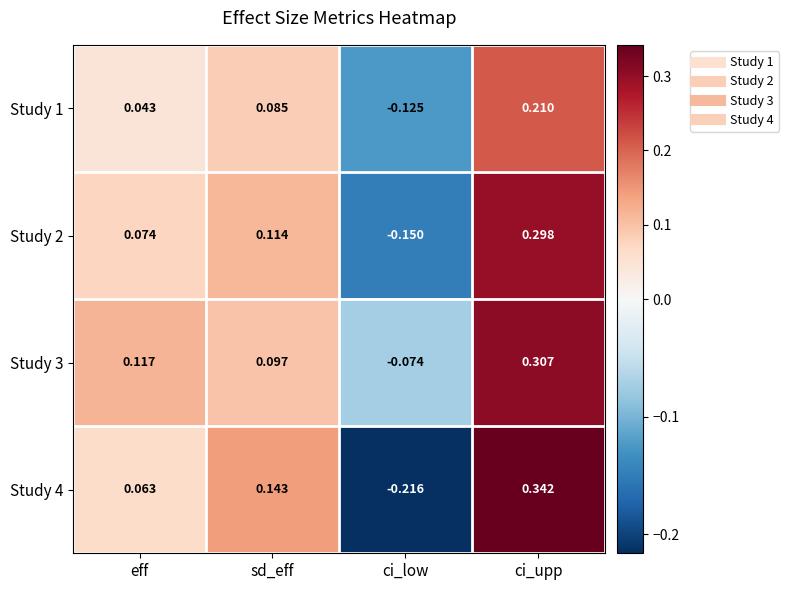

Between sd_eff and ci_low, which series saw the biggest shift?

Study 4